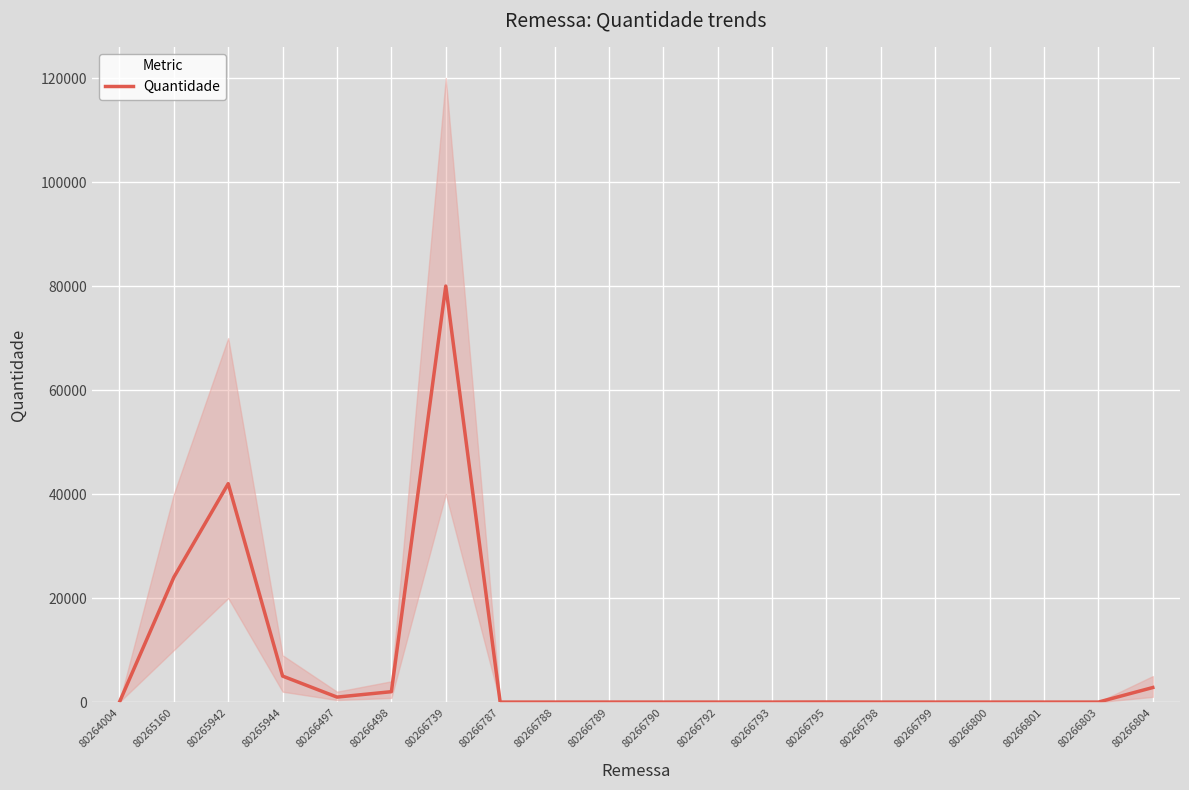

What is the change in value from 80265942 to 80266787?

-41999